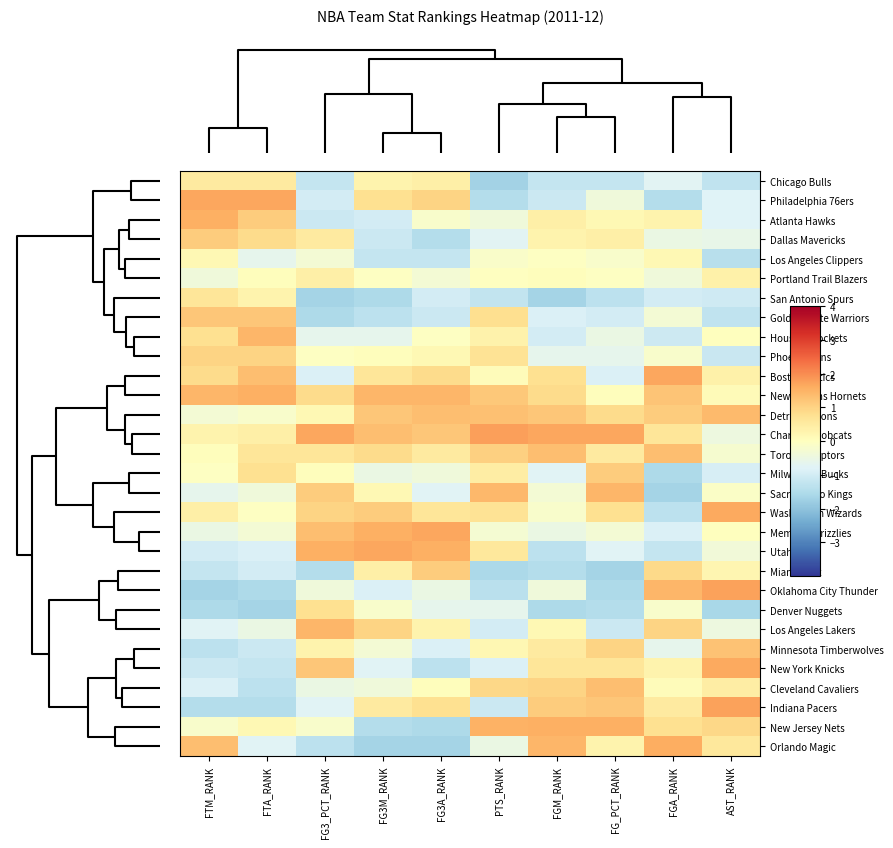

Between FG3A_RANK and FG3M_RANK, which is larger?

FG3A_RANK